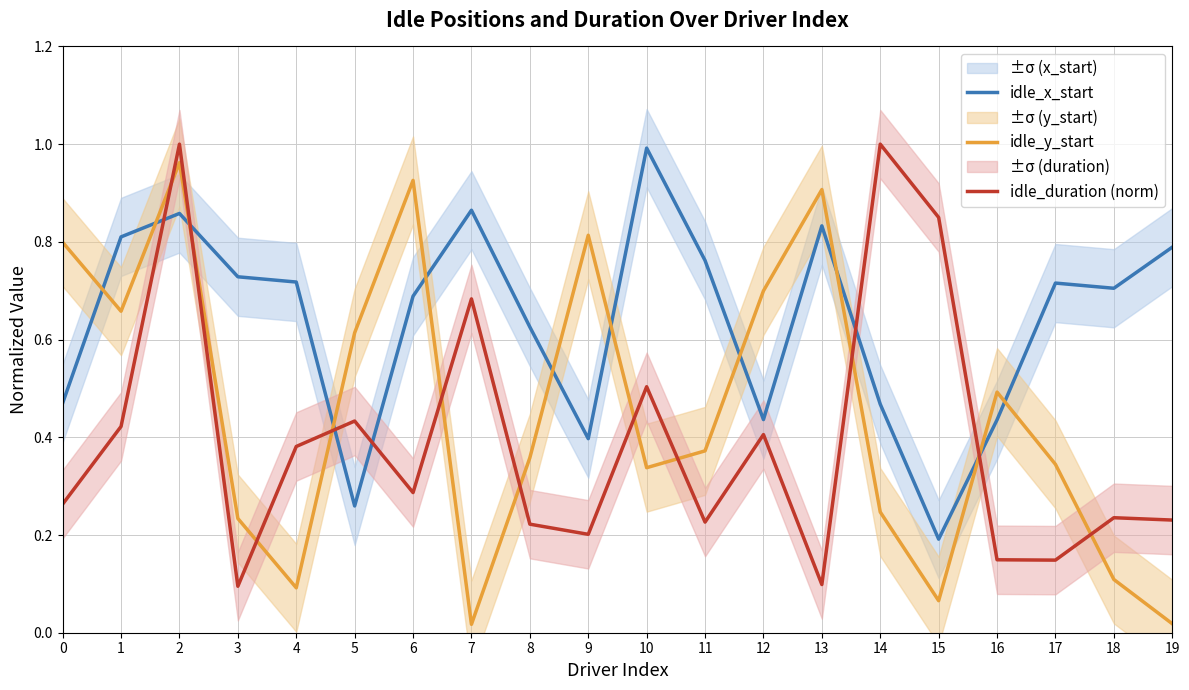

What is the spread (max minus min) of values at 19?

0.8